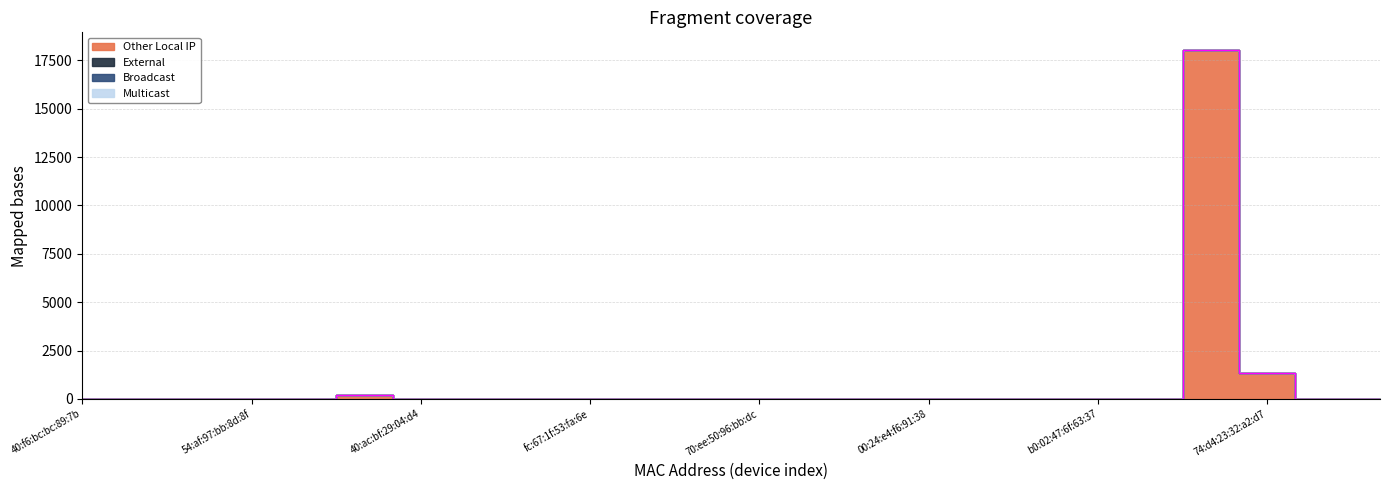

Is it true that Other Local IP equals -10786 at 6e:fe:2f:5a:d7:7e?

False